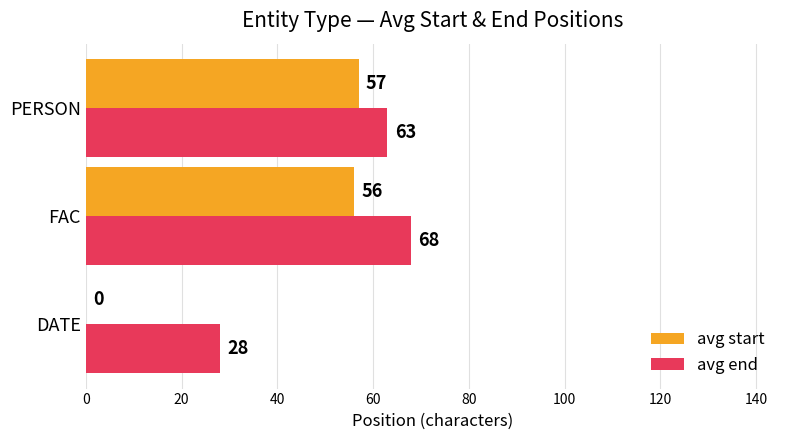

At which category is the sum across all series the highest?

FAC